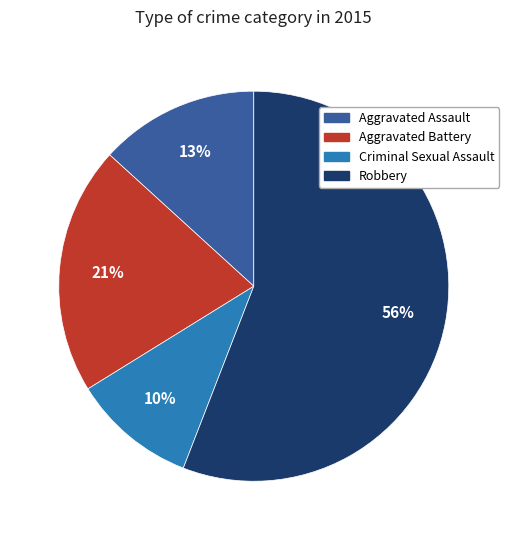

To the nearest percent, what is the average slice percentage?

25%